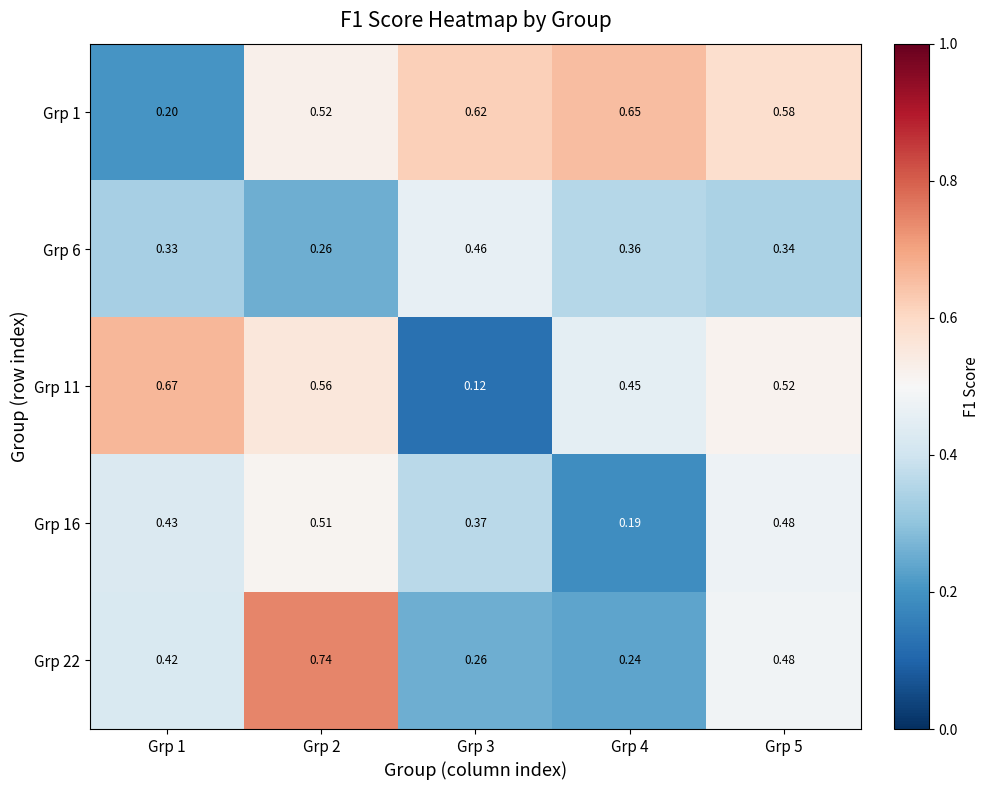

Is the value of Grp 11 at Grp 4 greater than the value of Grp 1 at Grp 3?

No